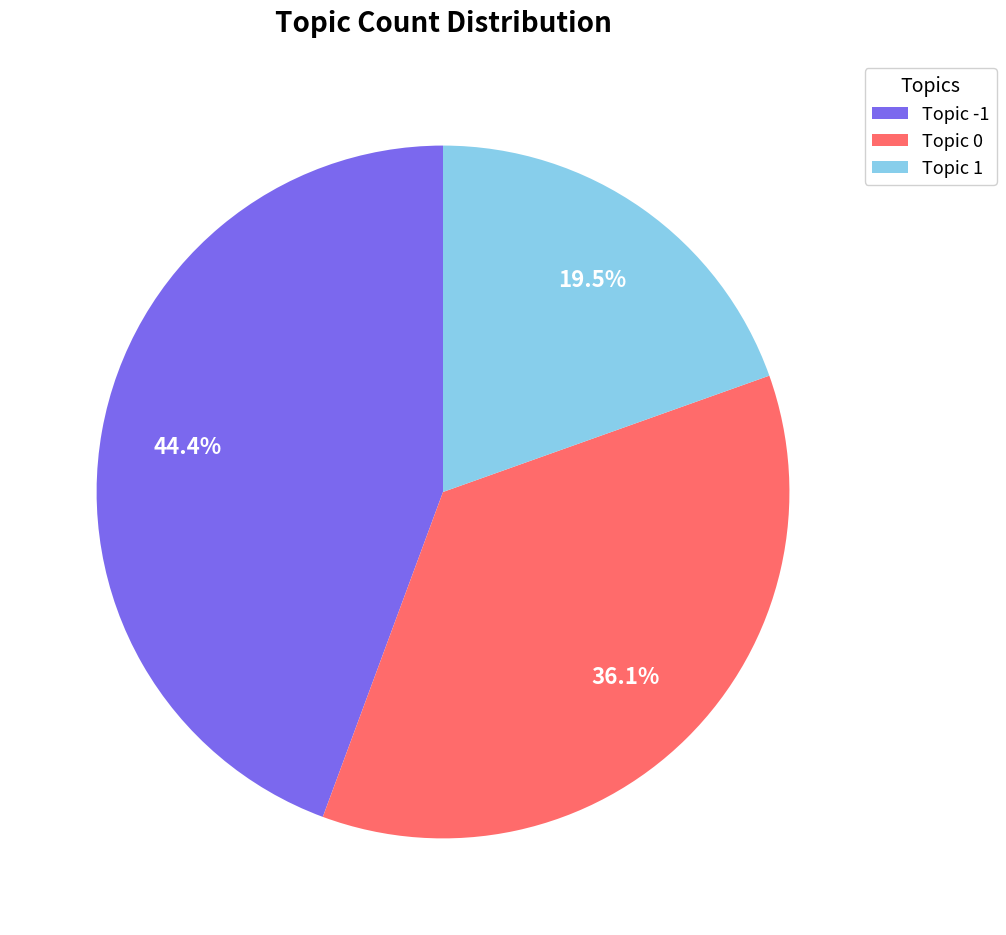

Which category has the biggest portion of the pie?

Topic -1